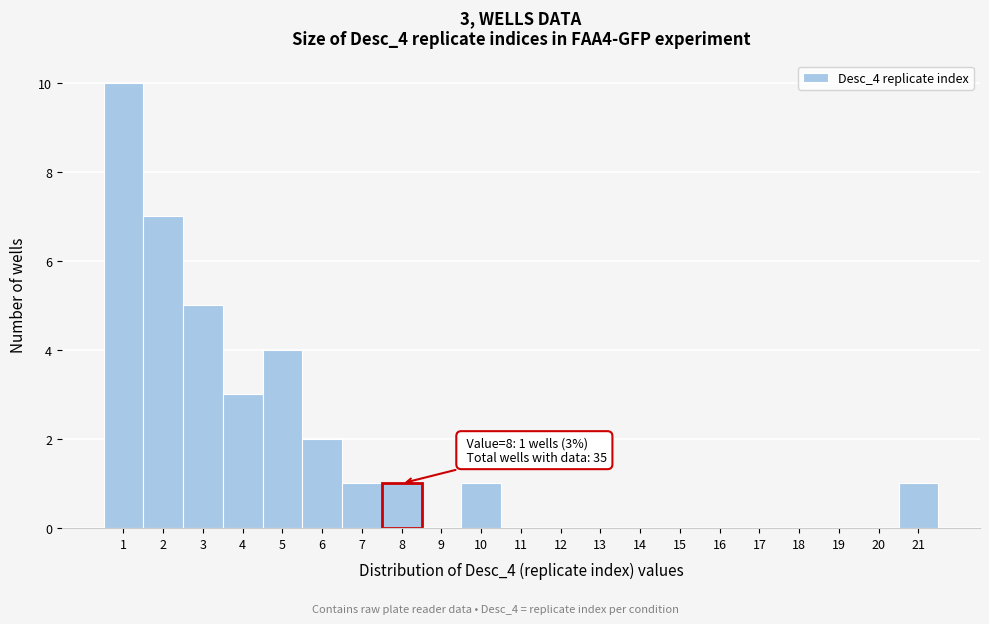

Over which range of the x-axis is the bar tallest?

0.5 to 1.5